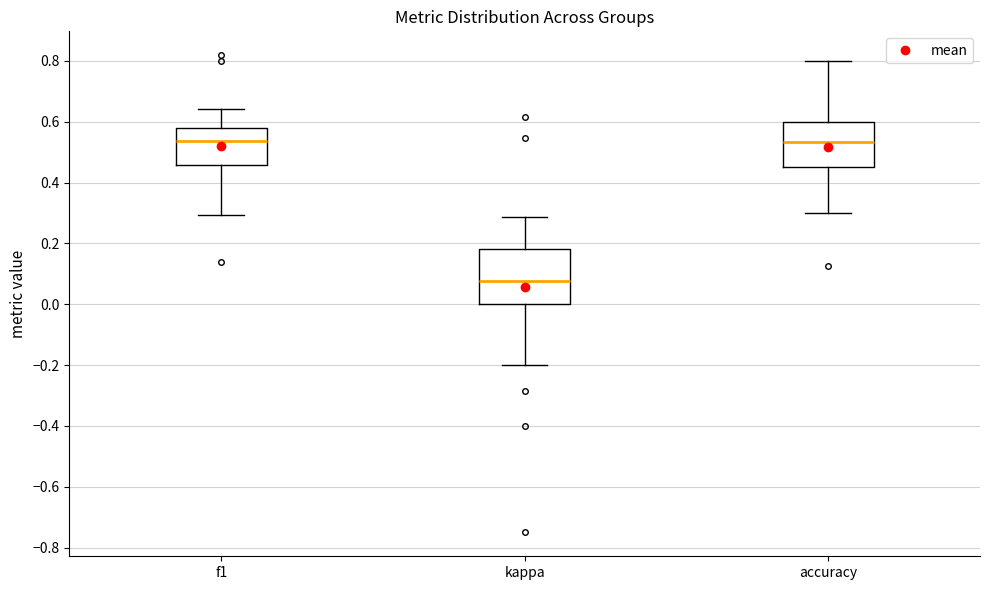

Which box is the tallest, from its lower edge to its upper edge?

kappa